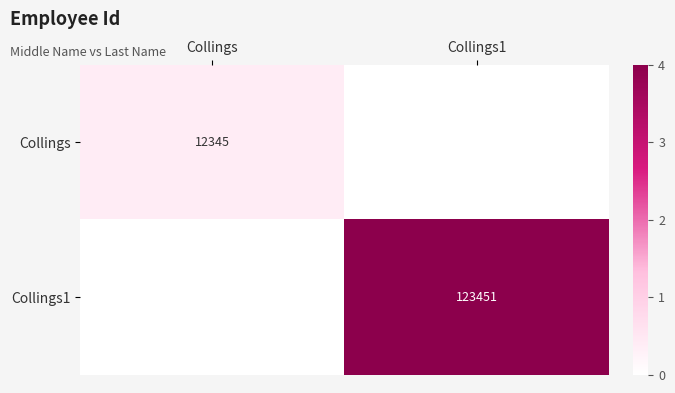

Is the value of Collings at Collings greater than the value of Collings1 at Collings1?

No